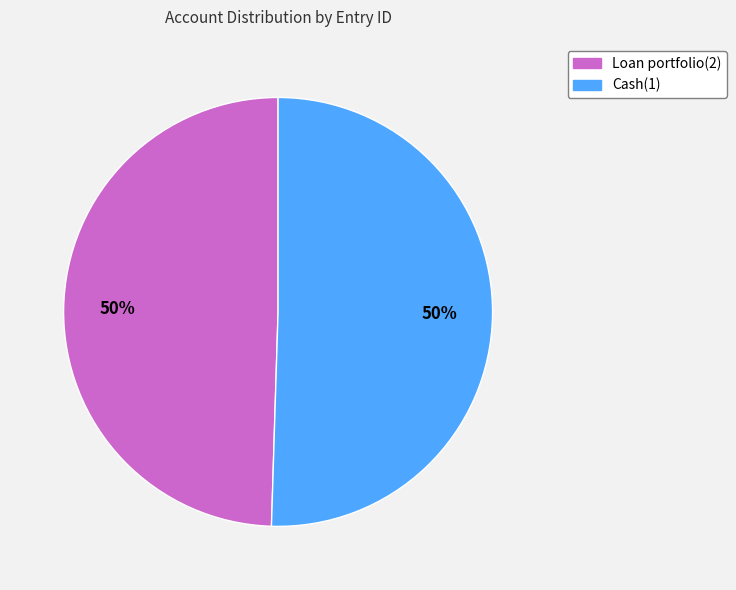

Is the sum of Loan portfolio(2) and Cash(1) greater than half?

Yes